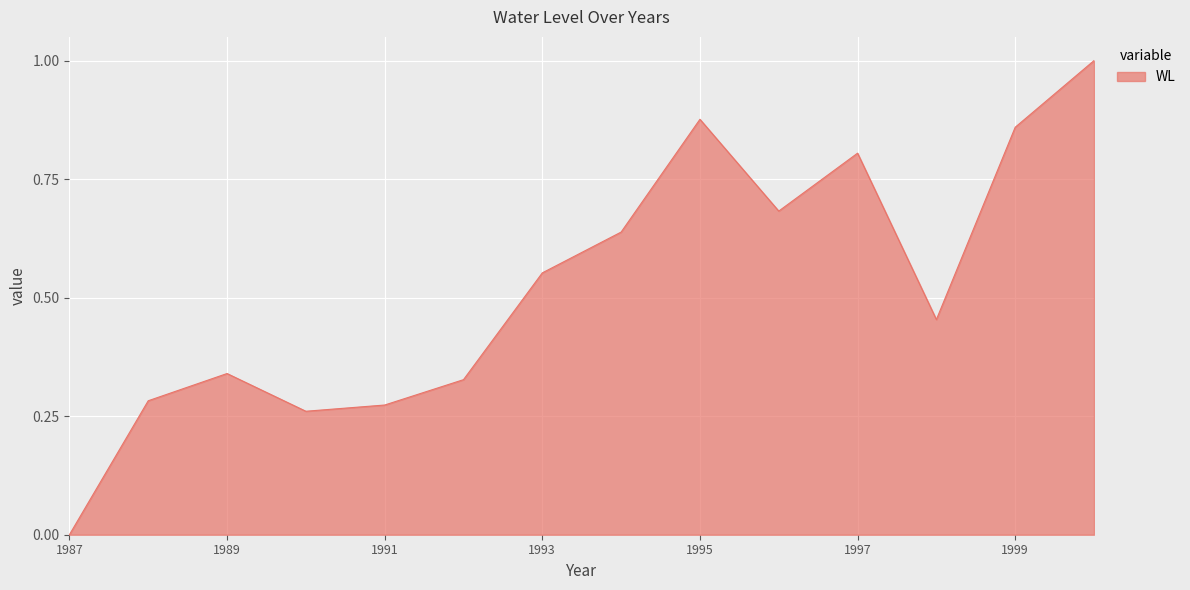

How many interior local peaks (higher than both neighbors) does the data have?

3